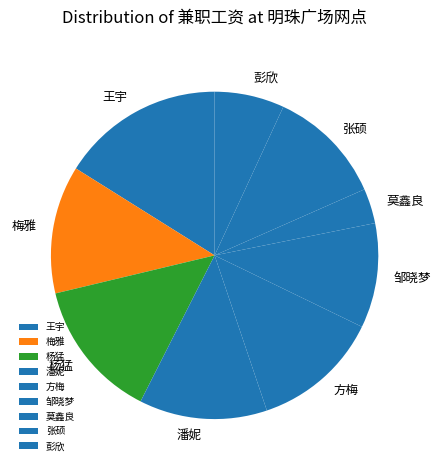

Does 方梅 represent more than half of the total?

No